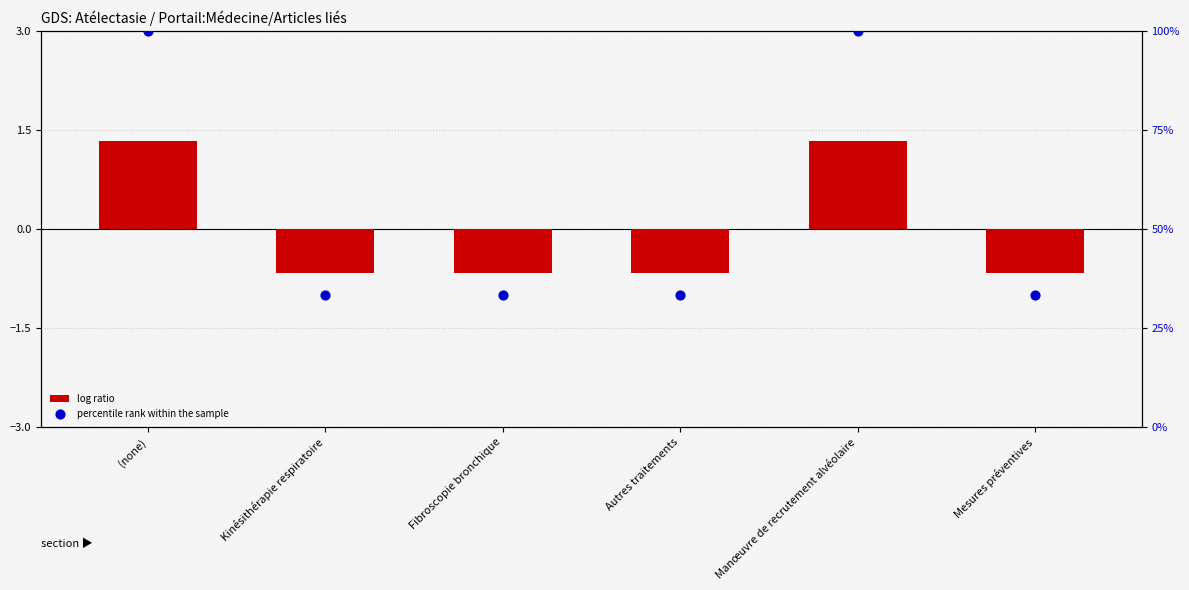

Which series reaches the maximum Y coordinate?

percentile rank within the sample